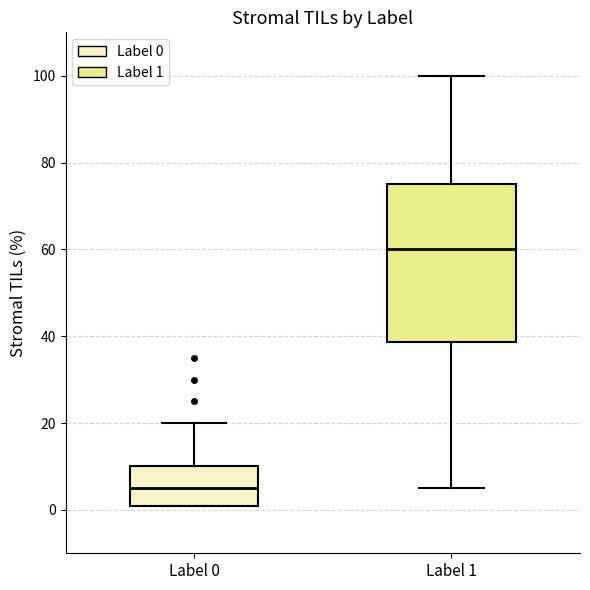

Where is the lower edge of the box for Label 0 on the y-axis? The values are not printed on the chart, so give them approximately, as read against the axis.

2